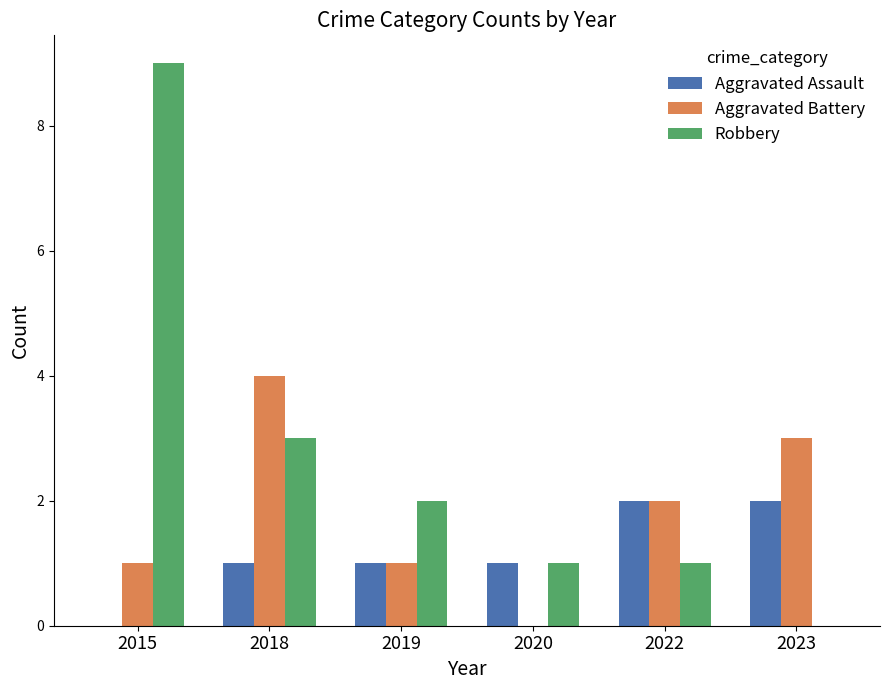

What is the sum of the Aggravated Assault values at 2019 and 2022?

3